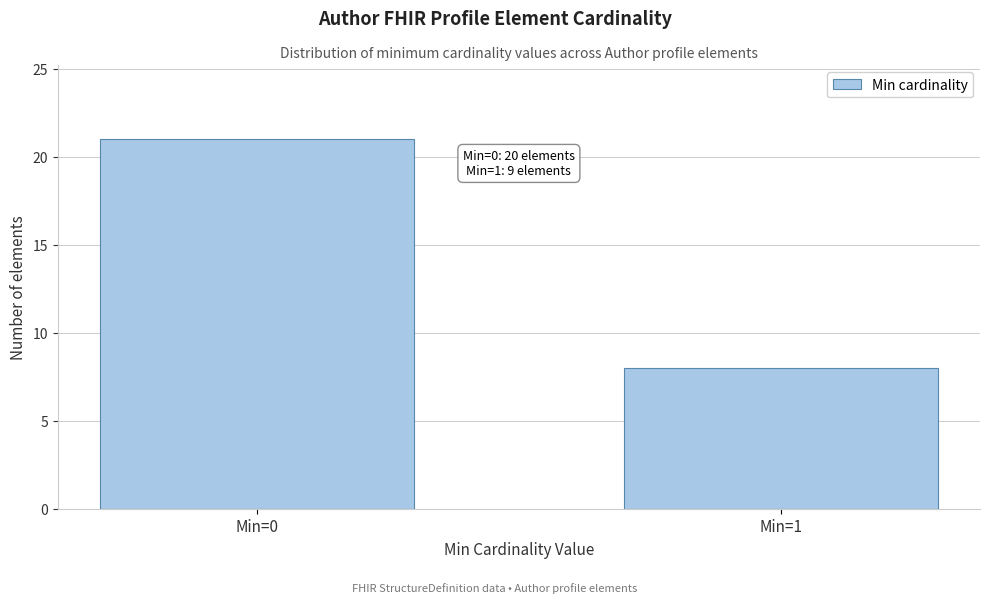

Reading left to right, extract all data points from this chart.

21	8